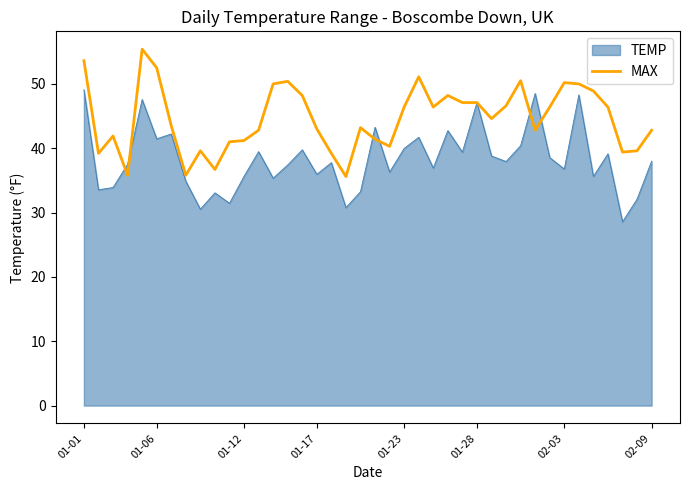

List the series in order of their overall mean, highest first.

MAX, TEMP